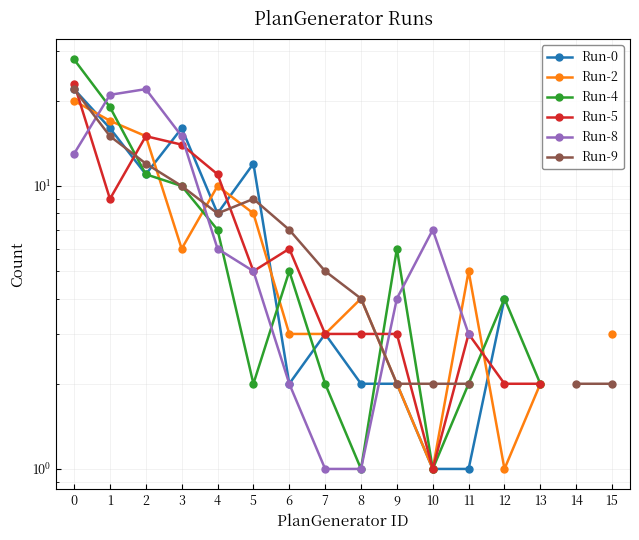

True or false: Run-5 has more than 2 interior local peaks.

True